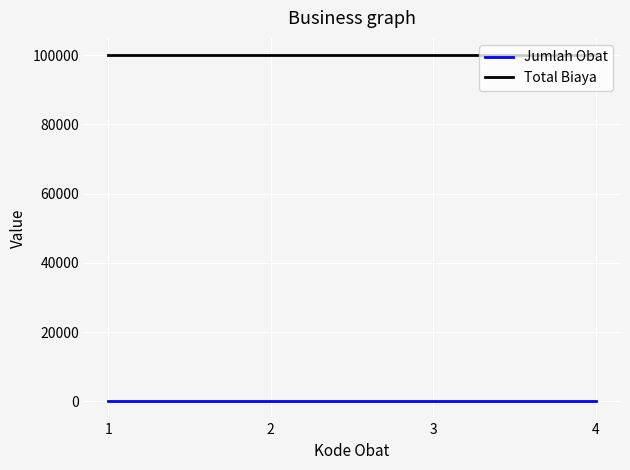

How many lines are shown in the chart?

2